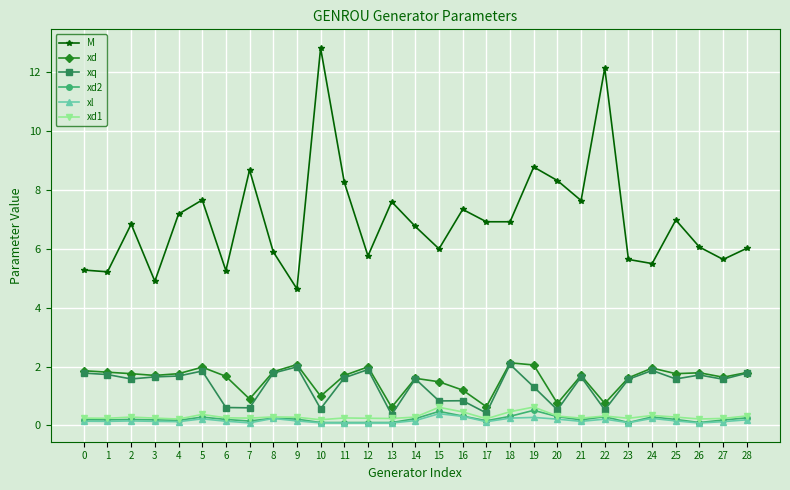

What is the minimum value for M?

4.6